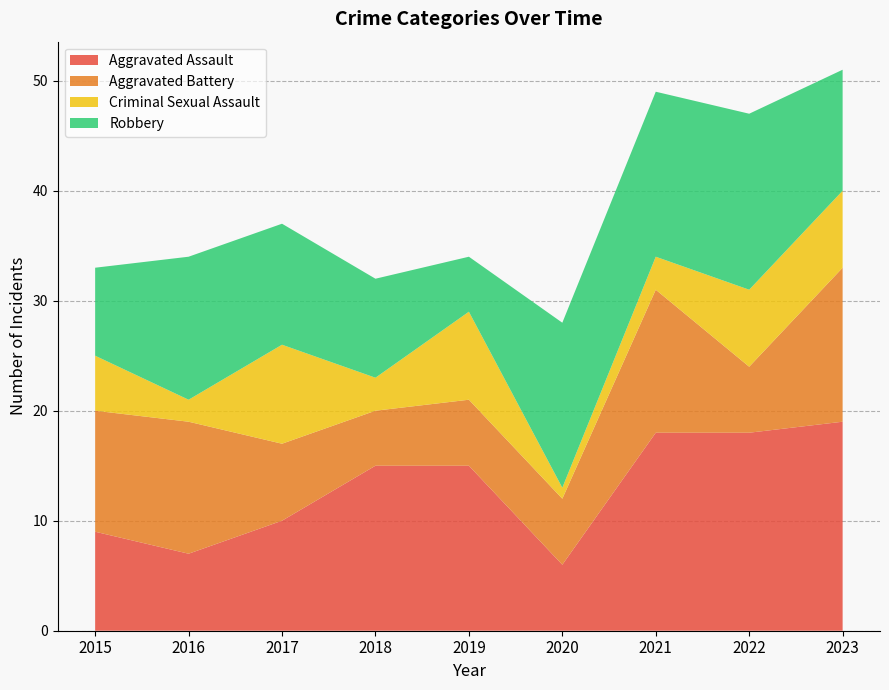

Reading left to right, list all the values displayed in this chart.

Aggravated Assault: 9	7	10	15	15	6	18	18	19
Aggravated Battery: 11	12	7	5	6	6	13	6	14
Criminal Sexual Assault: 5	2	9	3	8	1	3	7	7
Robbery: 8	13	11	9	5	15	15	16	11